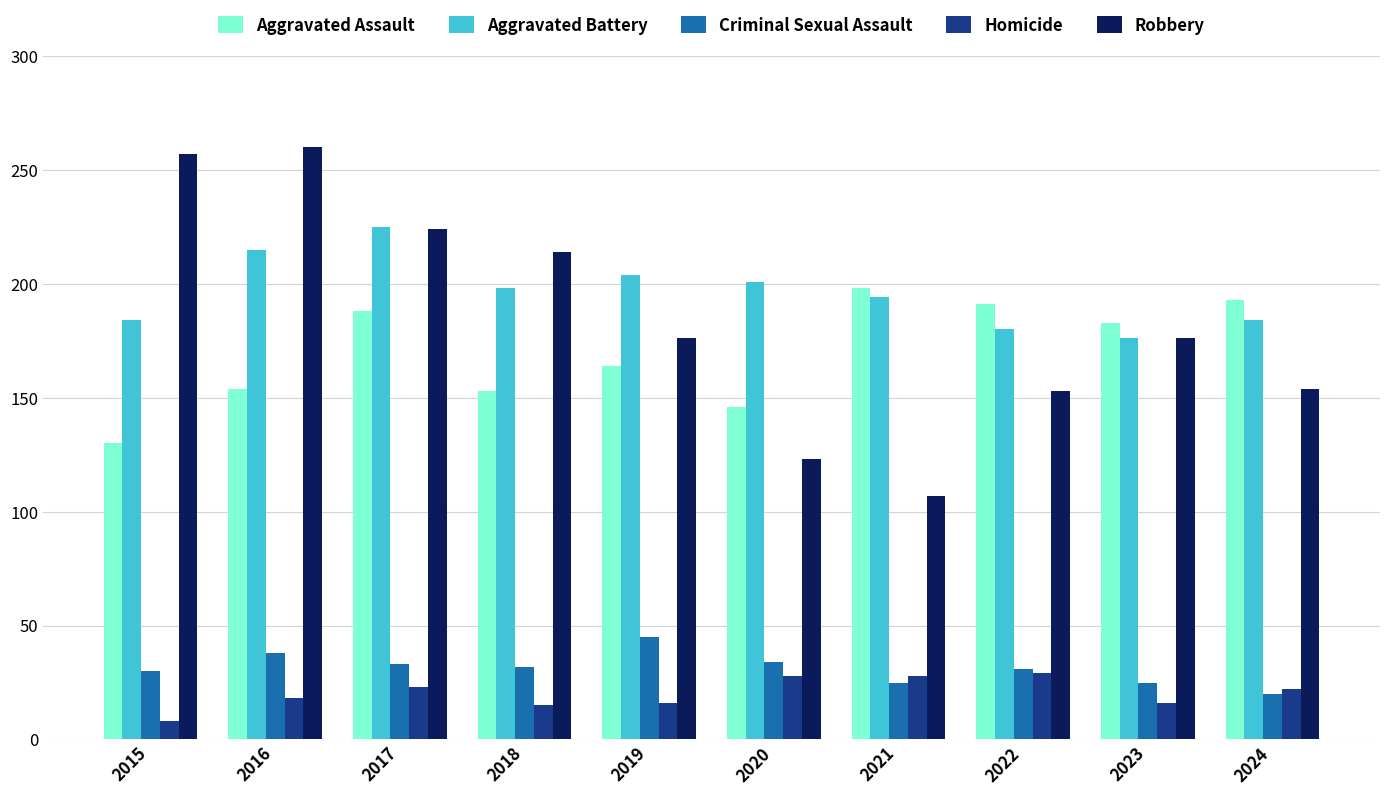

What is the difference between the maximum and minimum values in the Criminal Sexual Assault series?

25